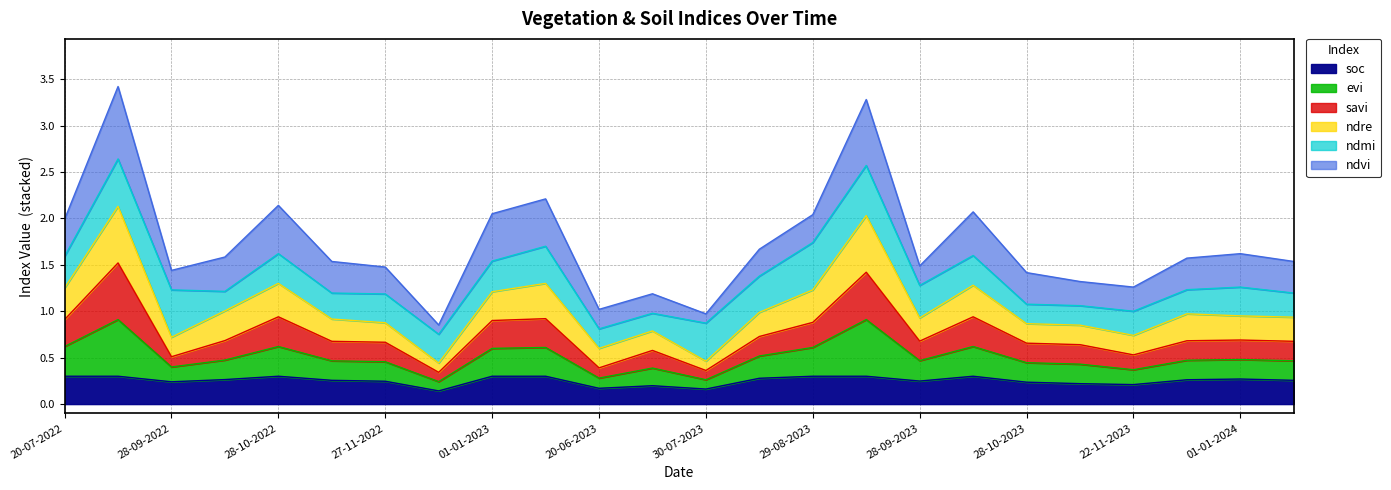

What is the total value across all series at 28-09-2022?

1.4